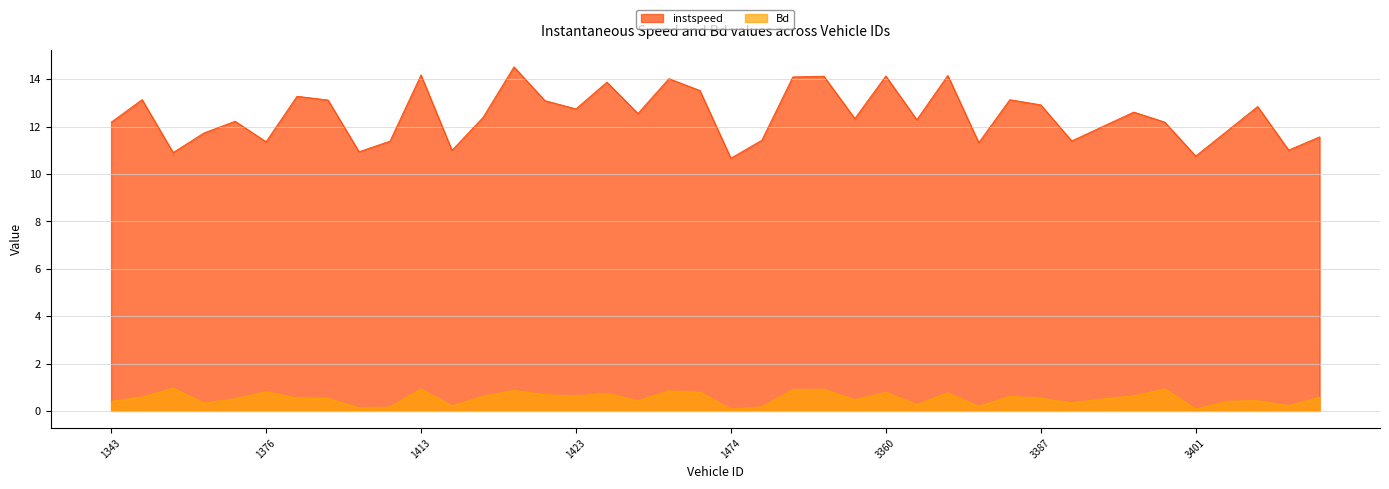

How many interior local peaks does the Bd series have?

12